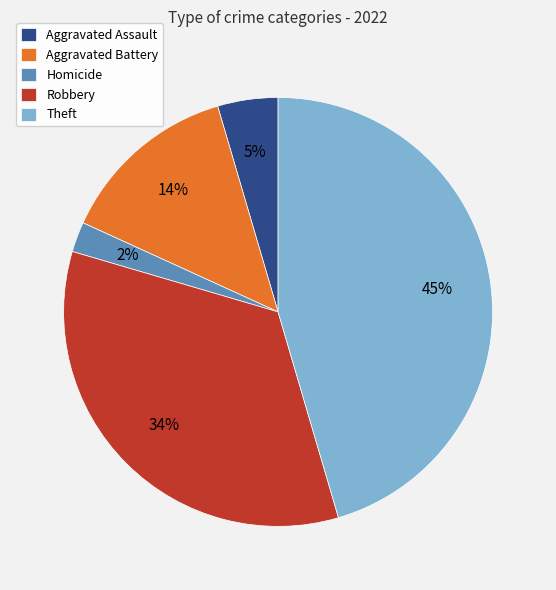

Do Homicide and Aggravated Assault together represent more than half of the pie?

No